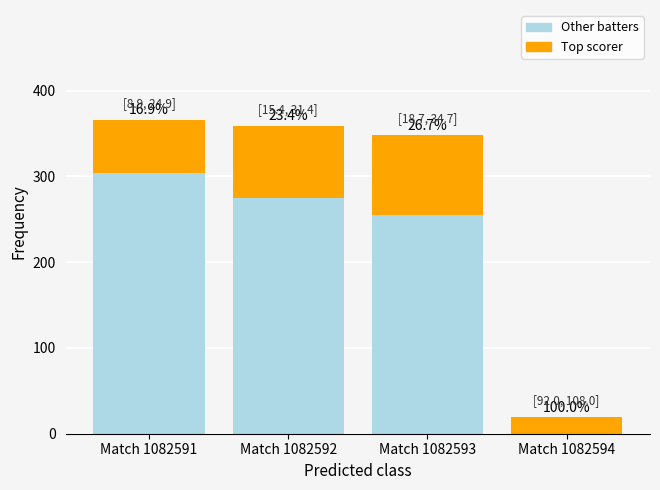

Does the chart contain stacked bars?

Yes